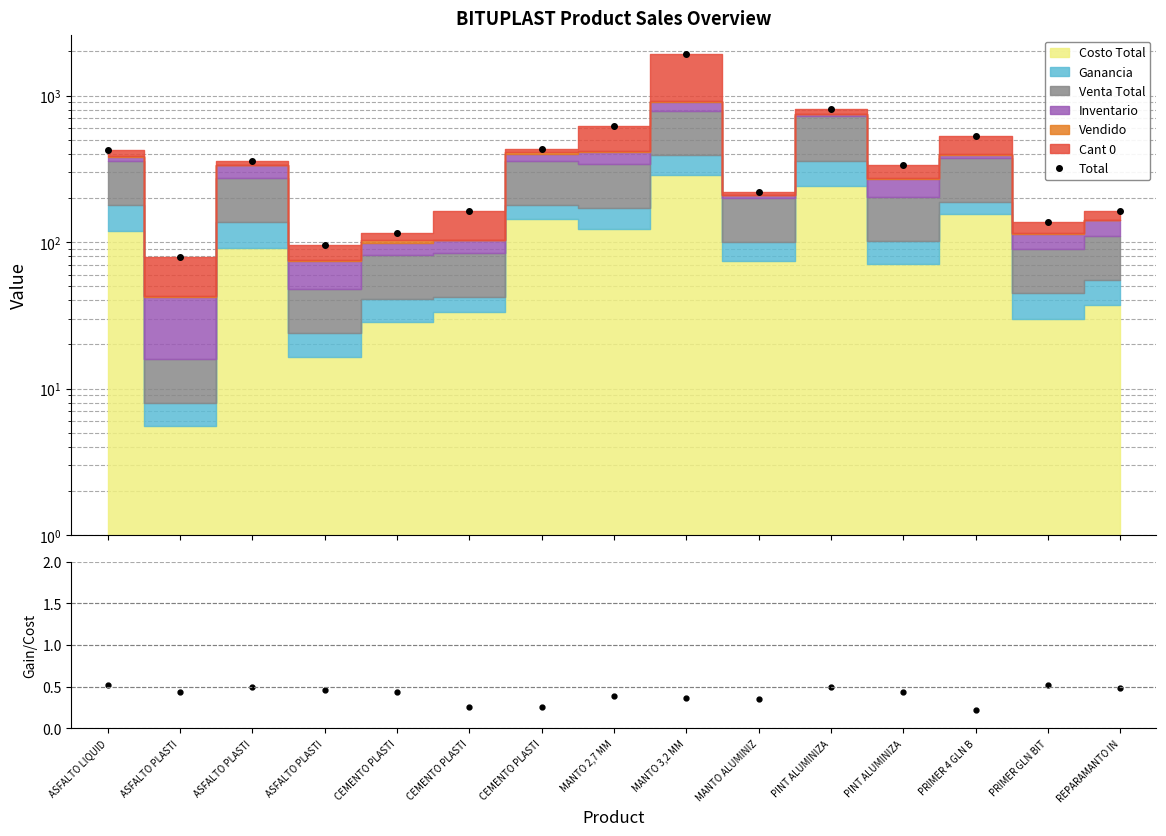

What is the label of the 7th point from the left?

CEMENTO PLASTI